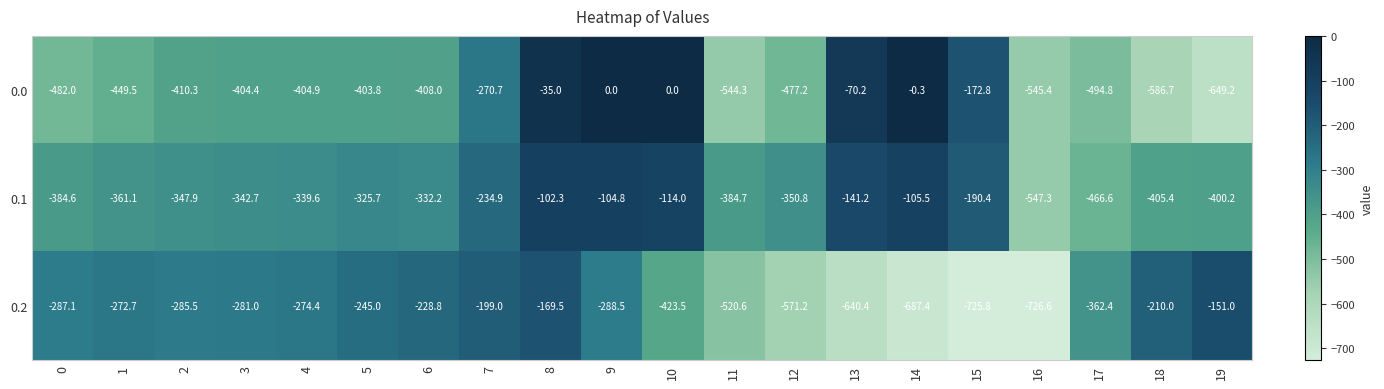

What is the difference between the highest and lowest values at 13?

570.2